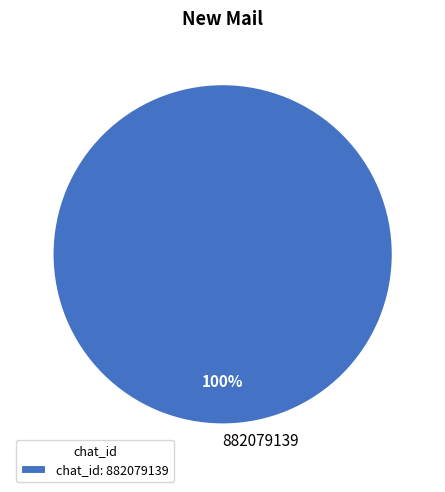

The 882079139 slice represents 89% of the pie. True or false?

False